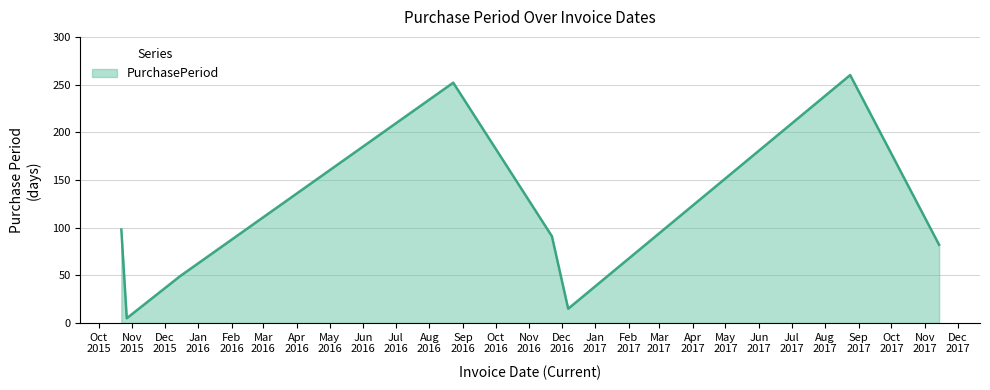

How many lines are shown in the chart?

1